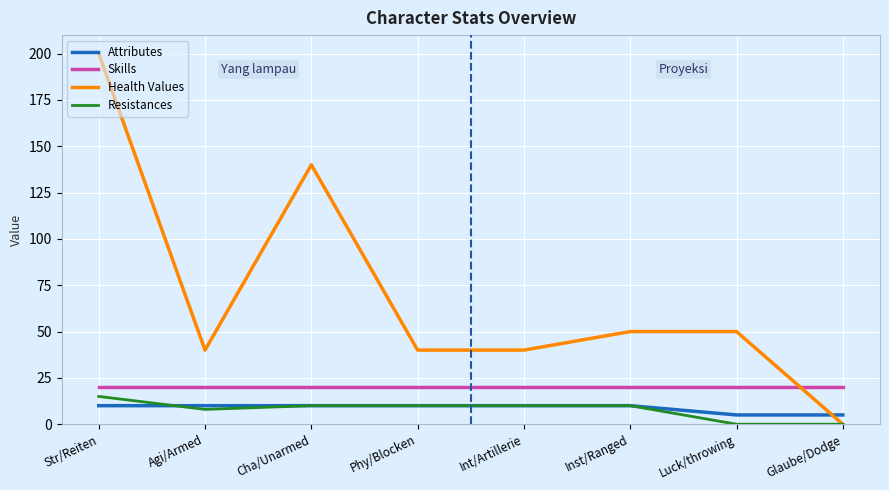

What is the difference between the maximum and minimum values in the Resistances series?

15